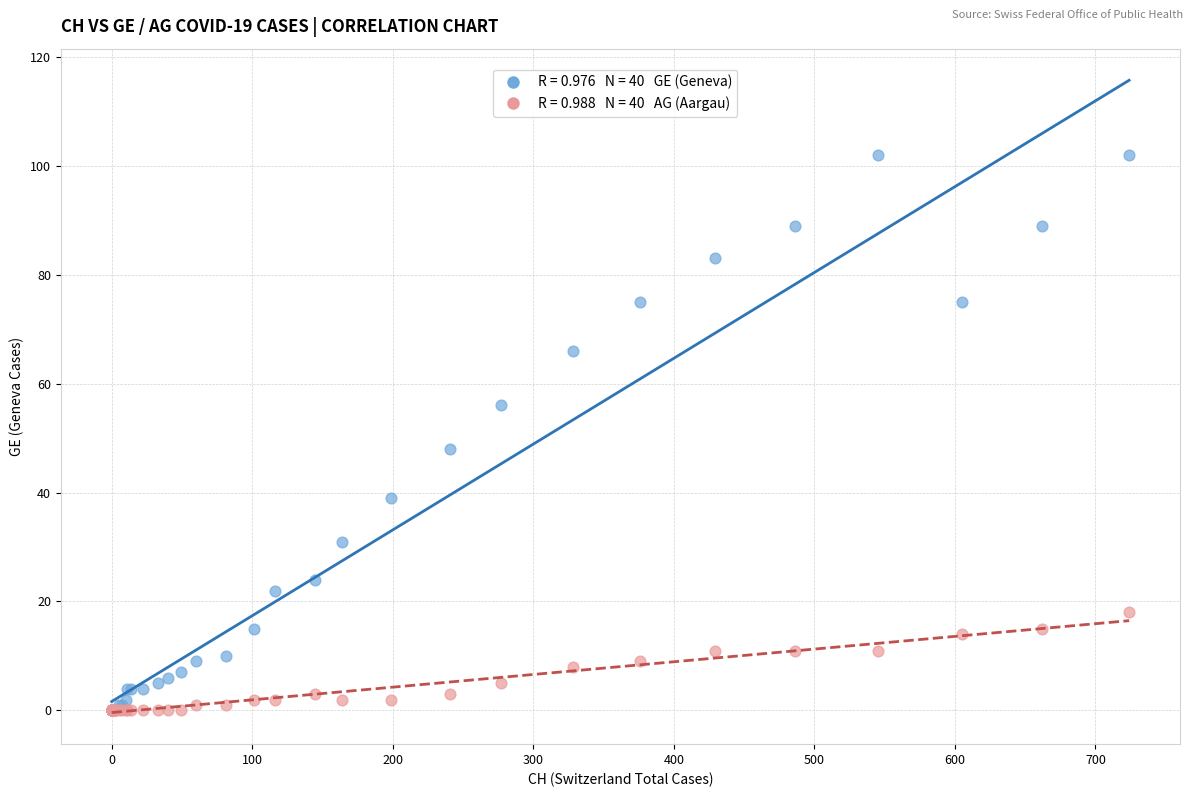

Across all series, what Y value is closest to 51?

48